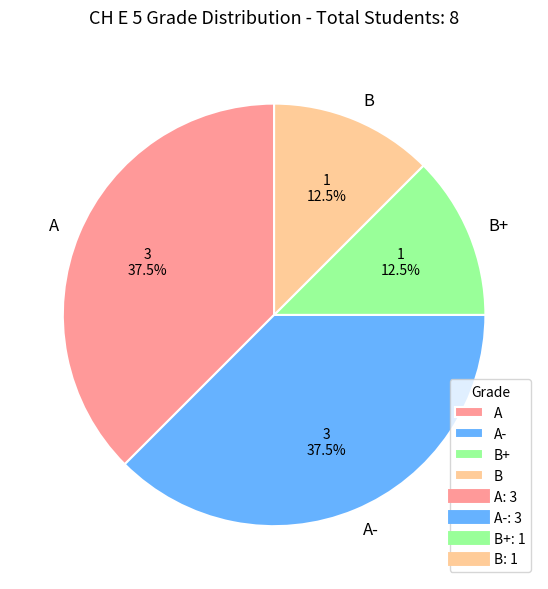

Is it true that A is 48% of the pie?

False